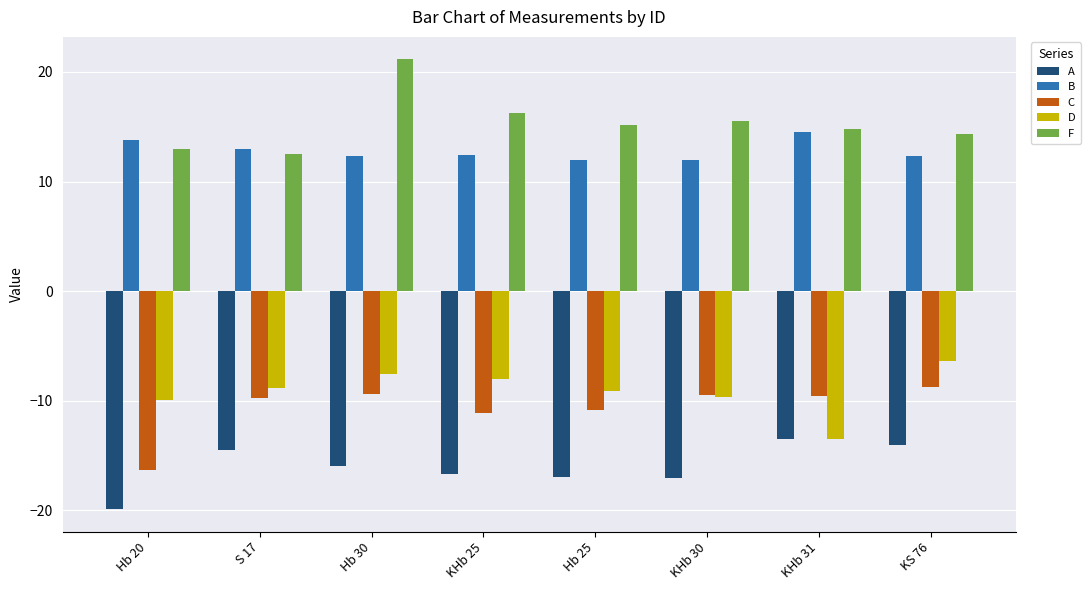

What is the difference between the highest and lowest values at Hb 30?

37.1